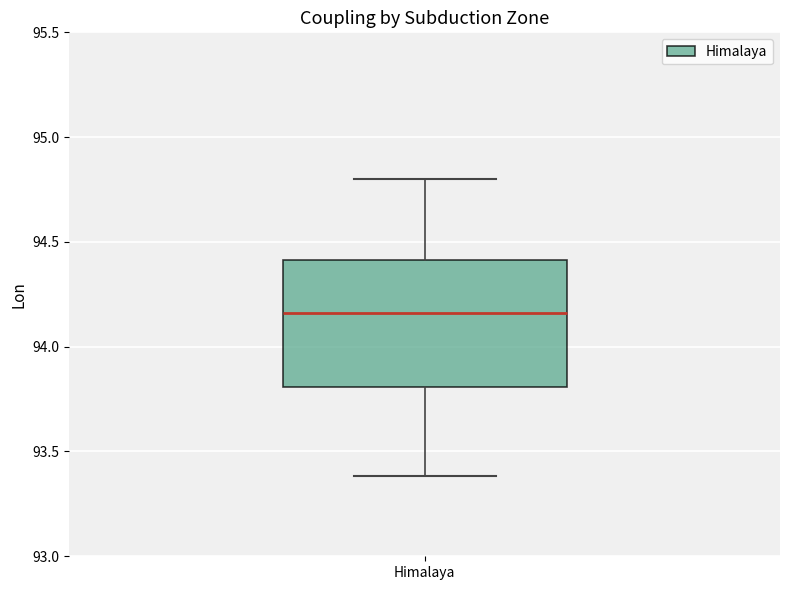

Read this box plot against the y-axis: the position of the median line, the range covered by the box, and the ends of both whiskers. The values are not printed on the chart, so give them approximately, as read against the axis.

median 94.15, box 93.80 to 94.40, whiskers 93.40 to 94.80